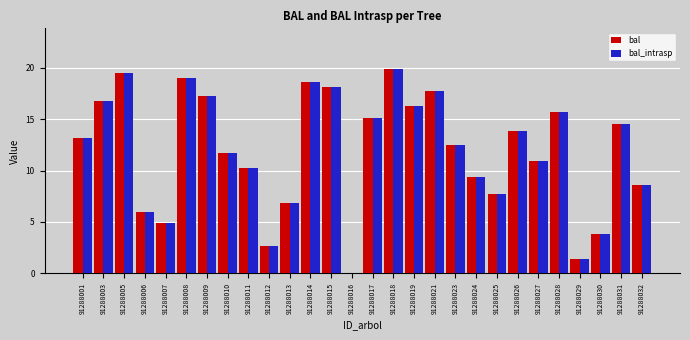

What is the total value across all series at 91288008?

38.0